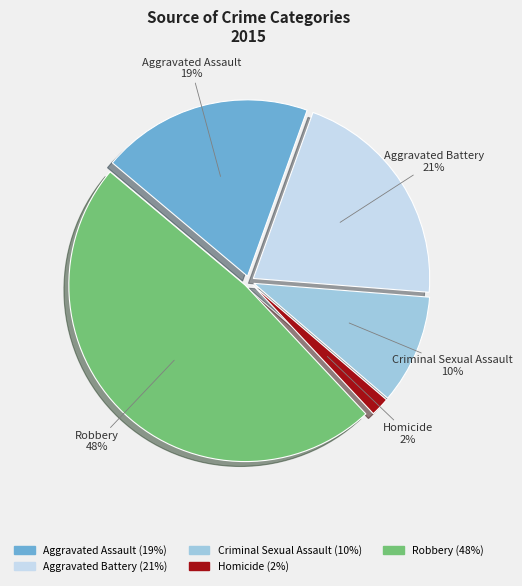

To the nearest percent, what is the combined percentage of Aggravated Battery and Criminal Sexual Assault?

31%